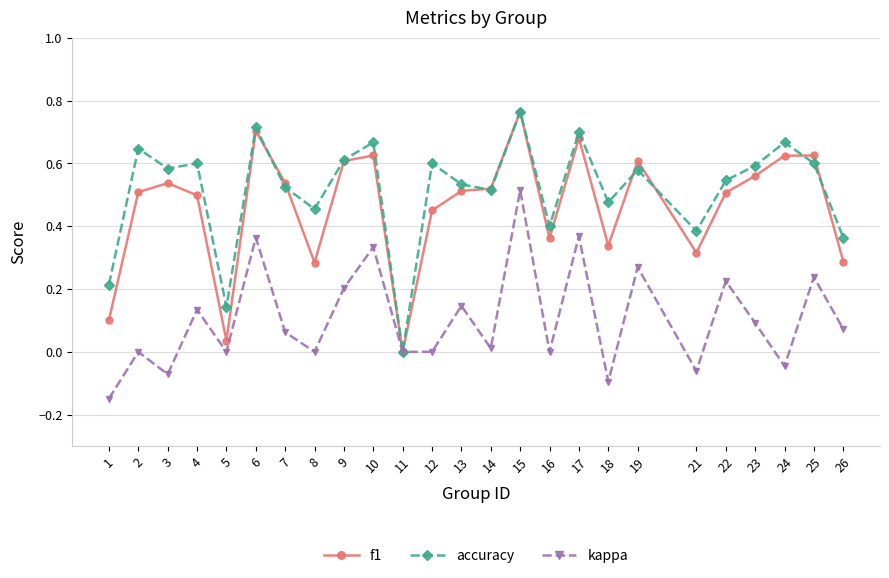

Which label corresponds to the smallest value in the chart?

1